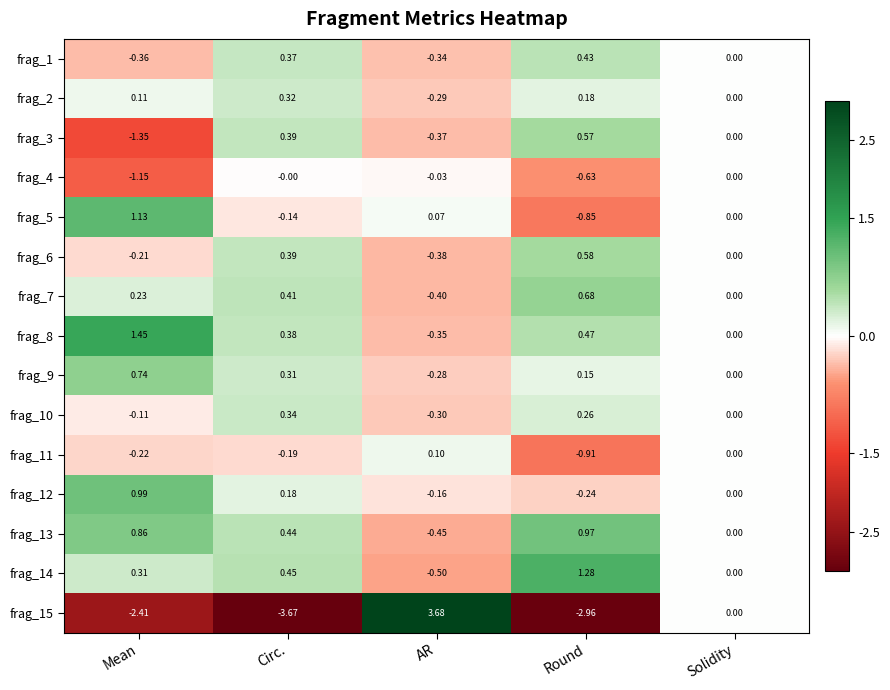

List the labels in order of frag_6 value, smallest first.

AR, Mean, Solidity, Circ., Round